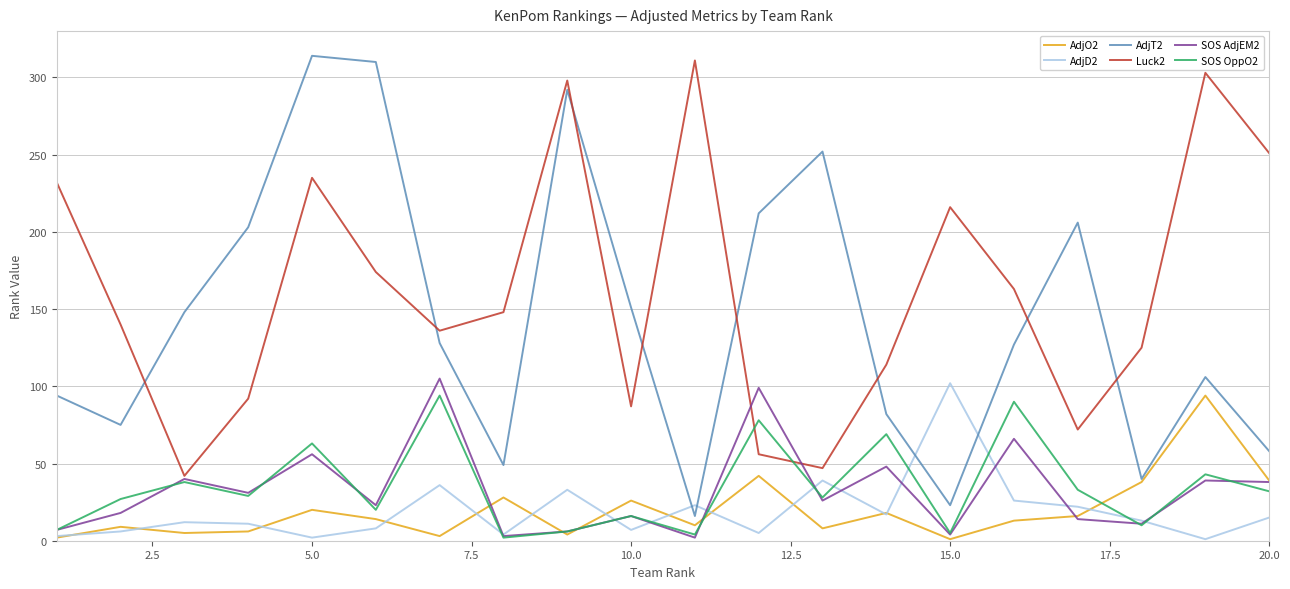

True or false: Luck2 and AdjD2 cross at least once.

False